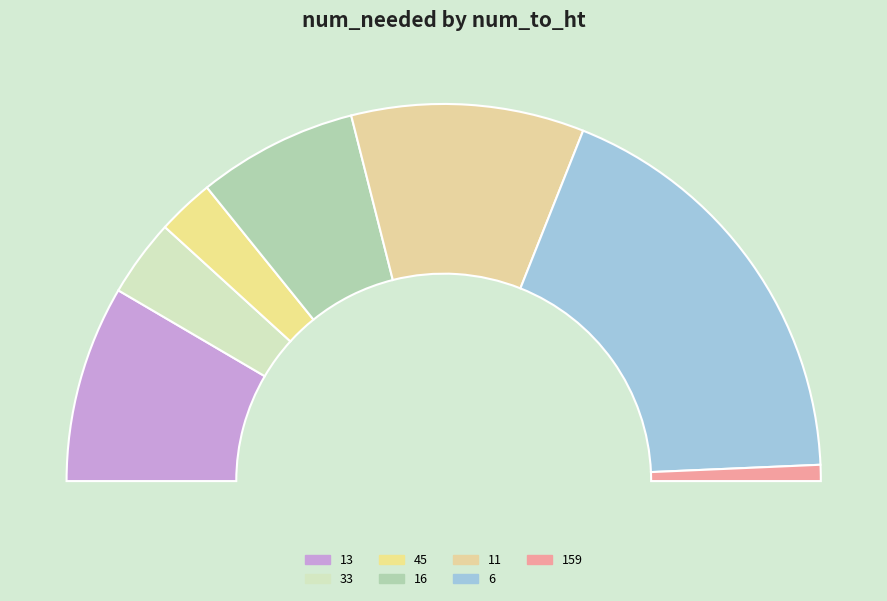

What is the largest slice in the pie chart?

6